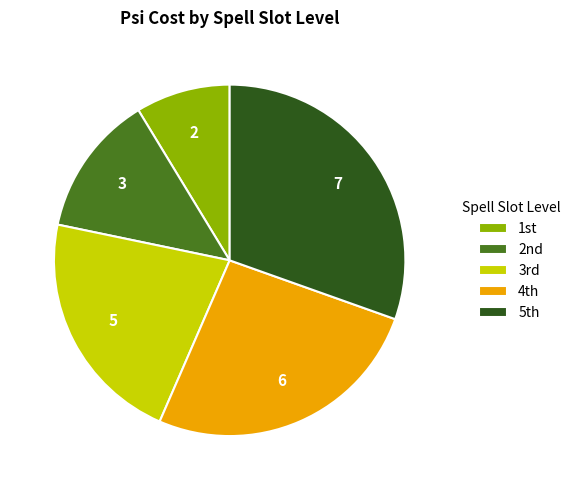

Is there a majority slice in this chart?

No